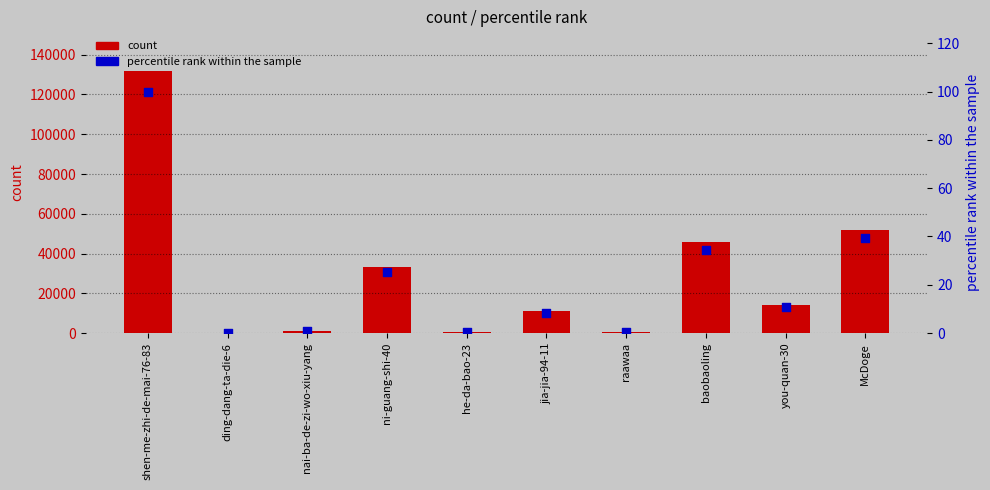

Which series reaches the minimum Y coordinate?

percentile rank within the sample